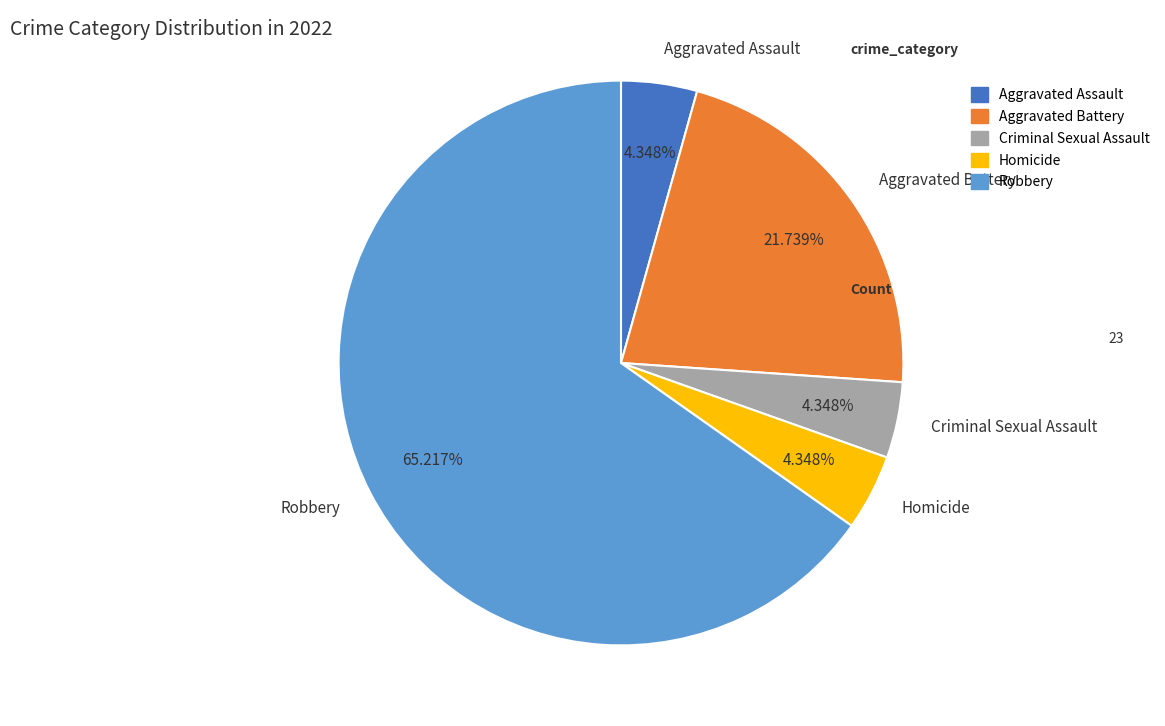

What percentage is the Aggravated Assault slice, to the nearest percent?

4%